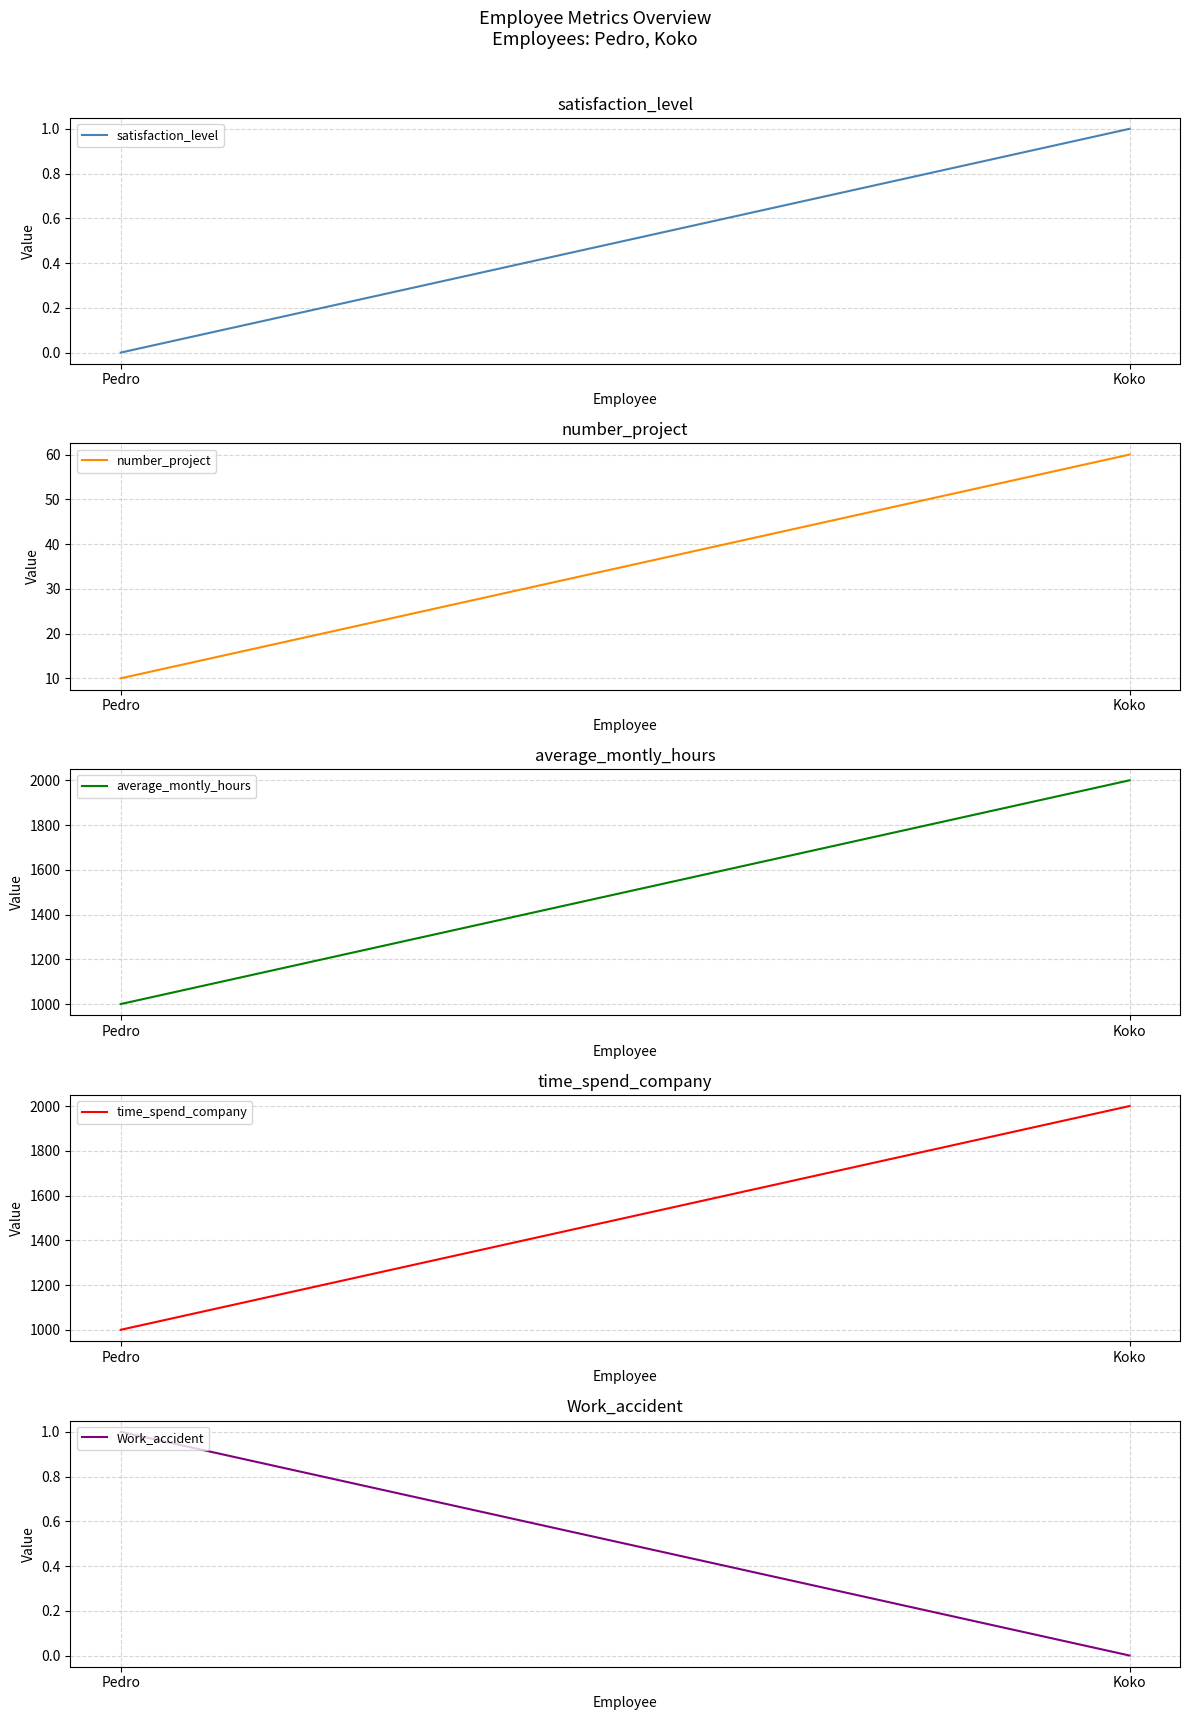

How many series are shown in this chart?

5